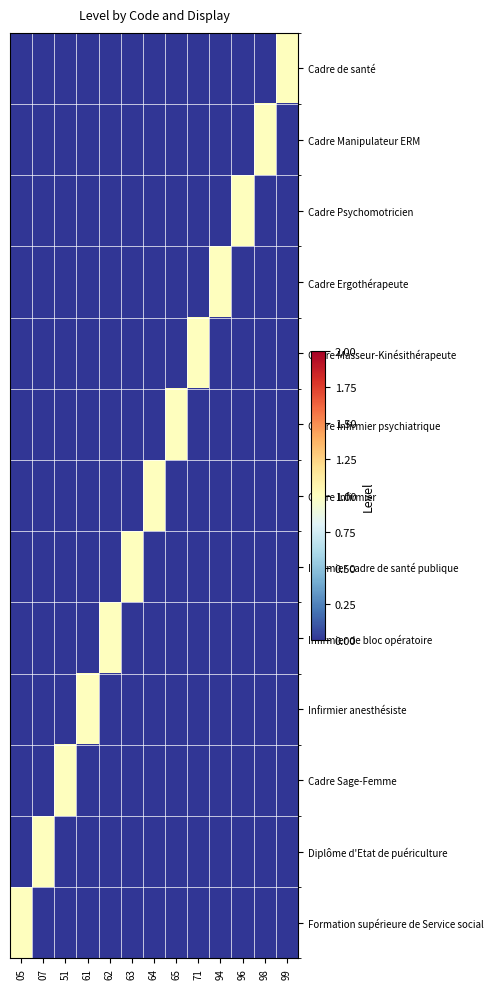

Reading right to left, extract all data points from this chart.

Formation supérieure de Service social: 99=0	98=0	96=0	94=0	71=0	65=0	64=0	63=0	62=0	61=0	51=0	07=0	05=1
Diplôme d'Etat de puériculture: 99=0	98=0	96=0	94=0	71=0	65=0	64=0	63=0	62=0	61=0	51=0	07=1	05=0
Cadre Sage-Femme: 99=0	98=0	96=0	94=0	71=0	65=0	64=0	63=0	62=0	61=0	51=1	07=0	05=0
Infirmier anesthésiste: 99=0	98=0	96=0	94=0	71=0	65=0	64=0	63=0	62=0	61=1	51=0	07=0	05=0
Infirmier de bloc opératoire: 99=0	98=0	96=0	94=0	71=0	65=0	64=0	63=0	62=1	61=0	51=0	07=0	05=0
Infirmier cadre de santé publique: 99=0	98=0	96=0	94=0	71=0	65=0	64=0	63=1	62=0	61=0	51=0	07=0	05=0
Cadre Infirmier: 99=0	98=0	96=0	94=0	71=0	65=0	64=1	63=0	62=0	61=0	51=0	07=0	05=0
Cadre Infirmier psychiatrique: 99=0	98=0	96=0	94=0	71=0	65=1	64=0	63=0	62=0	61=0	51=0	07=0	05=0
Cadre Masseur-Kinésithérapeute: 99=0	98=0	96=0	94=0	71=1	65=0	64=0	63=0	62=0	61=0	51=0	07=0	05=0
Cadre Ergothérapeute: 99=0	98=0	96=0	94=1	71=0	65=0	64=0	63=0	62=0	61=0	51=0	07=0	05=0
Cadre Psychomotricien: 99=0	98=0	96=1	94=0	71=0	65=0	64=0	63=0	62=0	61=0	51=0	07=0	05=0
Cadre Manipulateur ERM: 99=0	98=1	96=0	94=0	71=0	65=0	64=0	63=0	62=0	61=0	51=0	07=0	05=0
Cadre de santé: 99=1	98=0	96=0	94=0	71=0	65=0	64=0	63=0	62=0	61=0	51=0	07=0	05=0